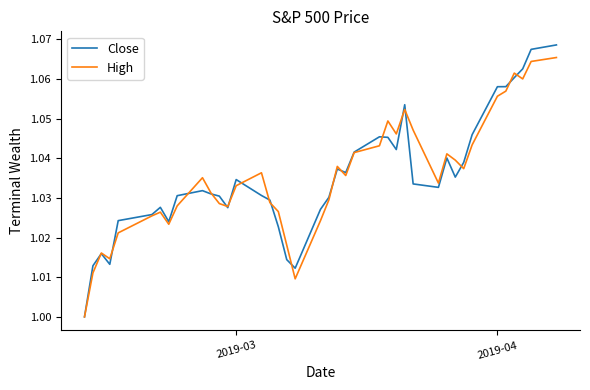

Which series has the widest spread of values?

Close